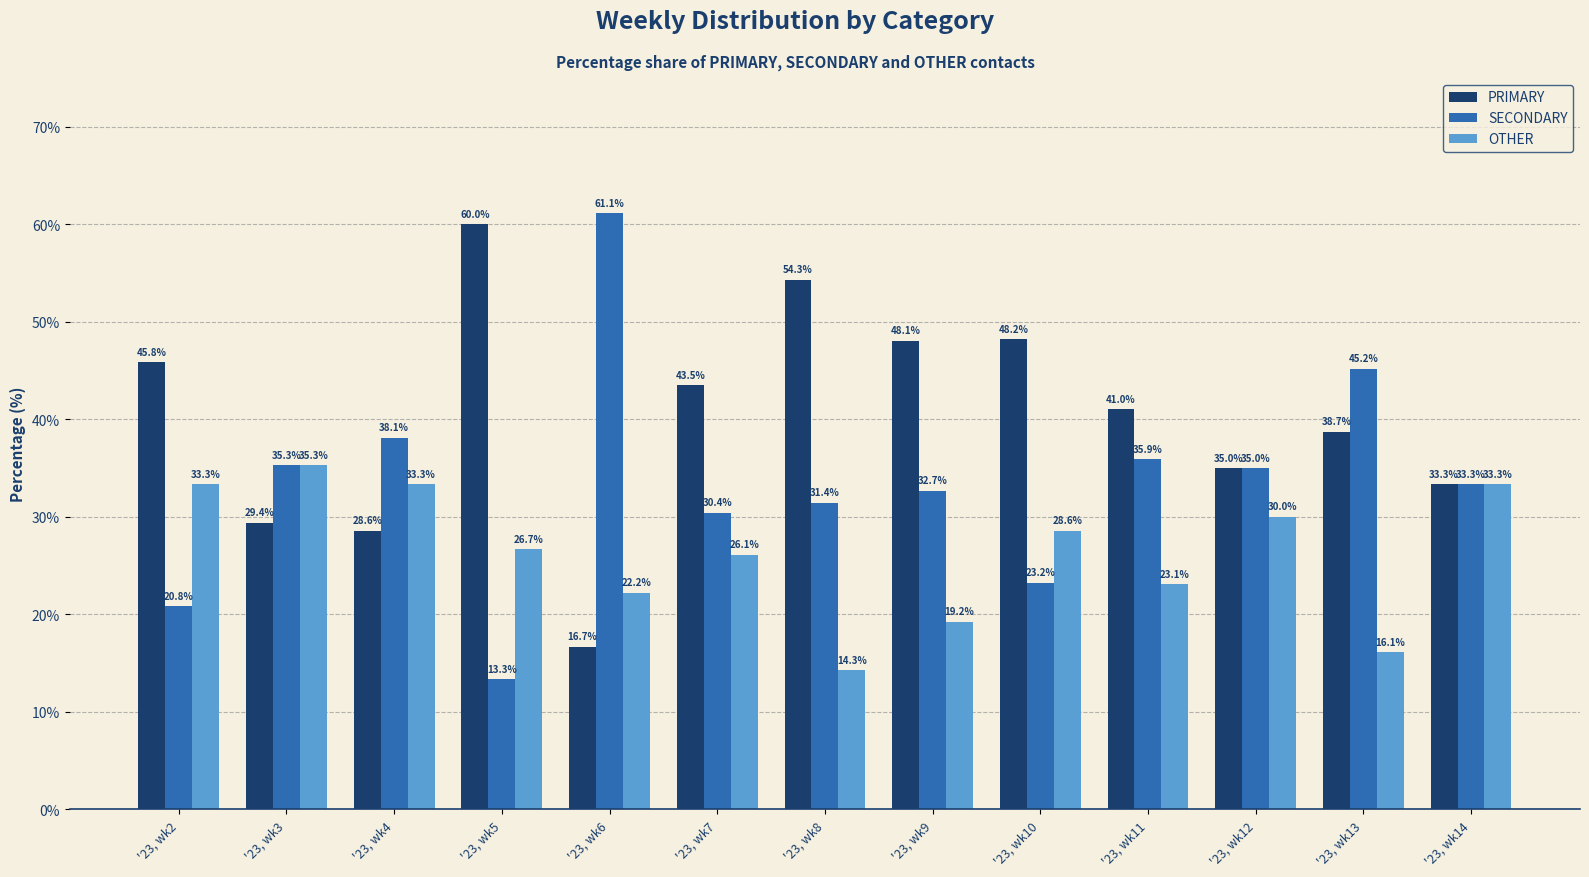

How many categories are shown in the chart?

13